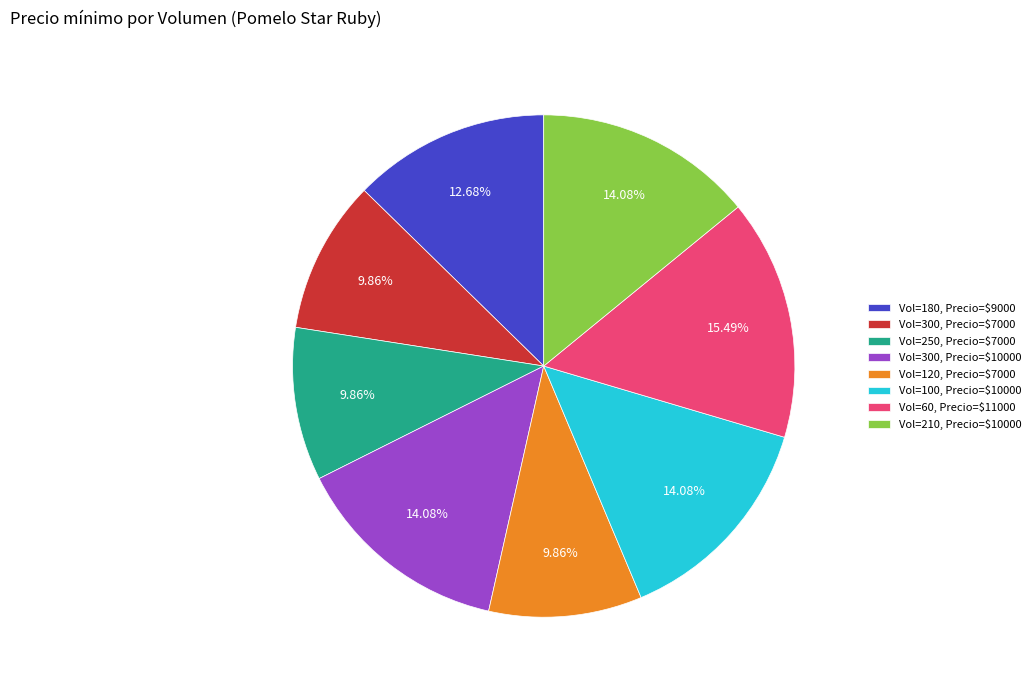

Is Vol=250, Precio=$7000 the majority of the pie?

No